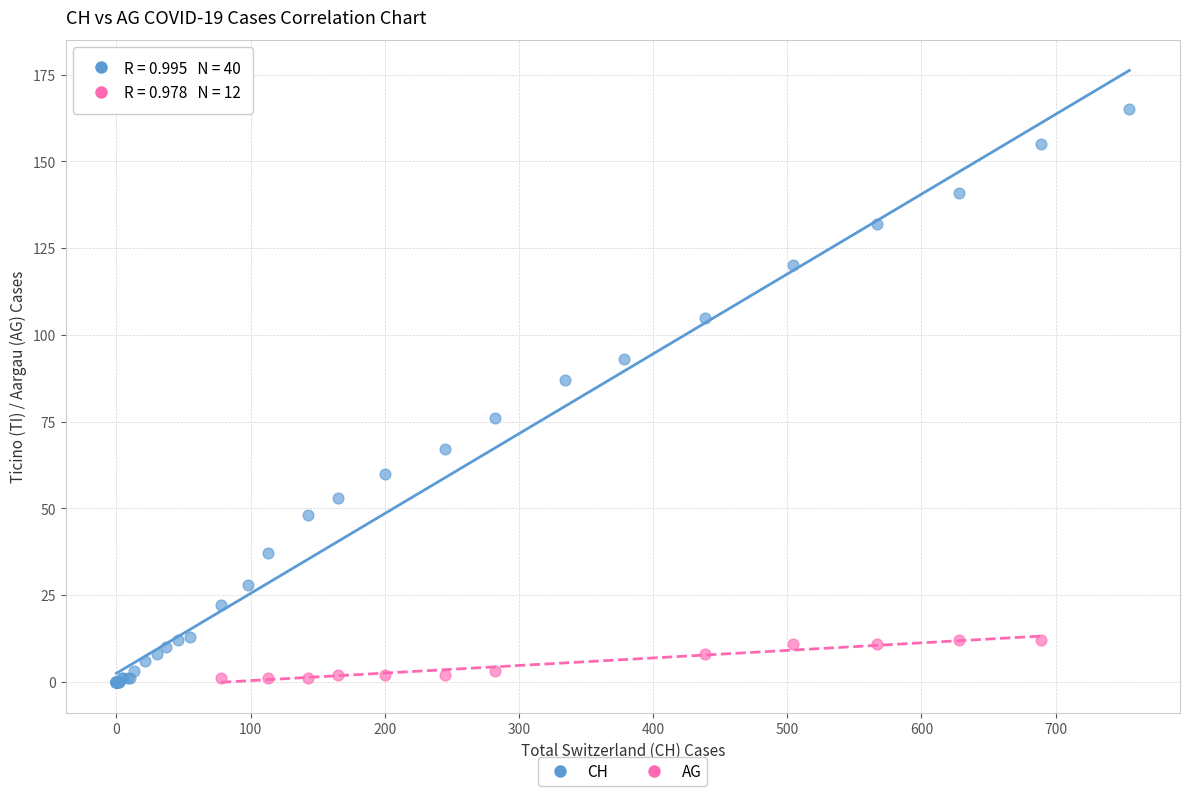

Which series reaches the maximum Y coordinate?

CH